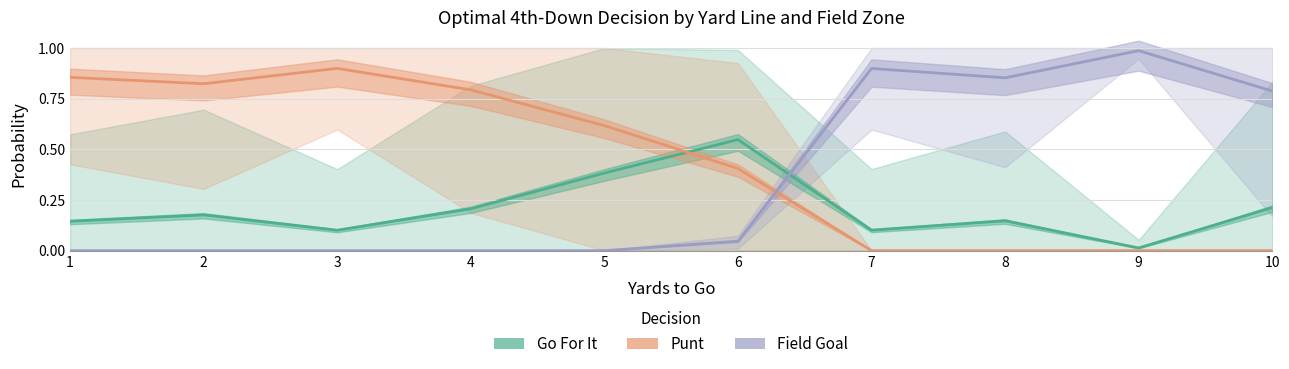

Reading right to left, list all the values displayed in this chart.

Go For It: 0.2	0.0	0.1	0.1	0.5	0.4	0.2	0.1	0.2	0.1
Punt: 0.0	0.0	0.0	0.0	0.4	0.6	0.8	0.9	0.8	0.9
Field Goal: 0.8	1.0	0.9	0.9	0.0	0.0	0.0	0.0	0.0	0.0